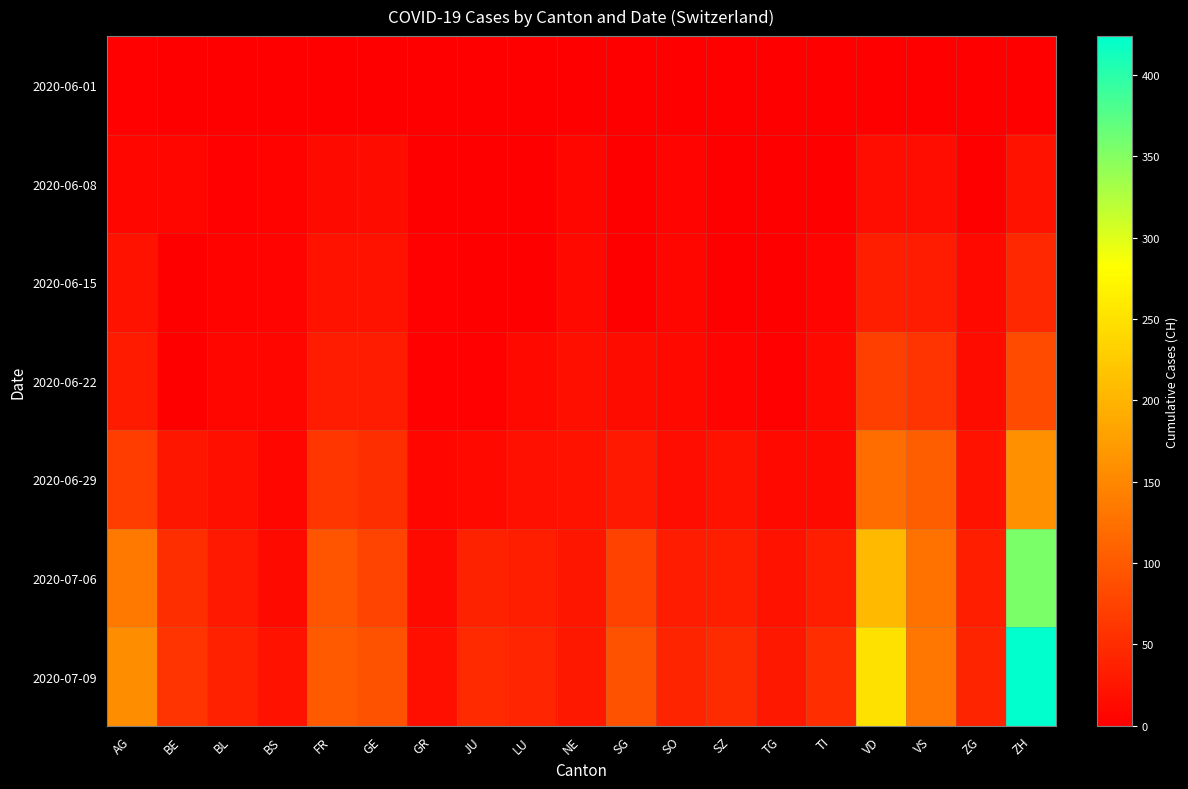

What is the total value across all series at LU?

109